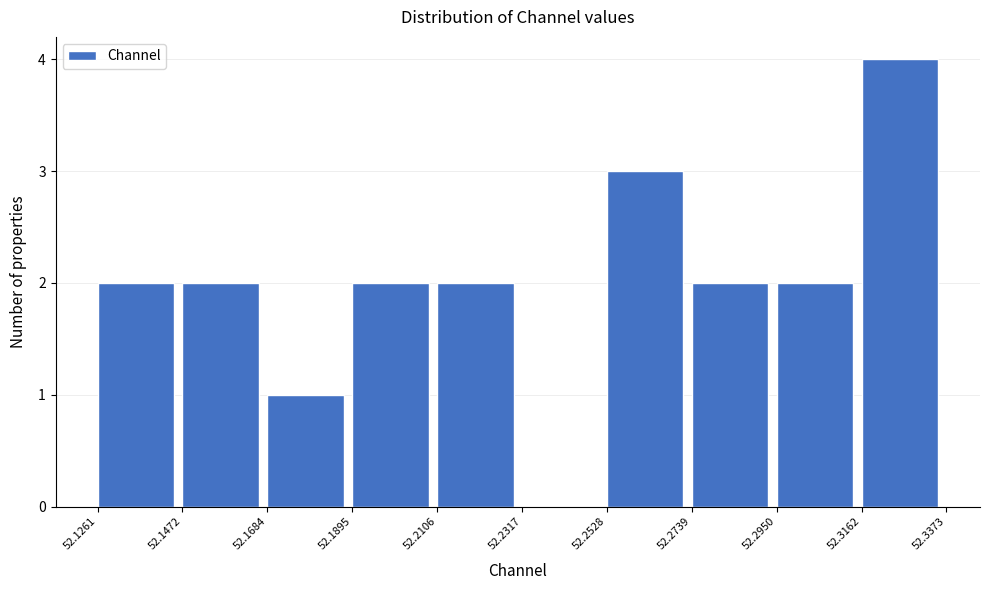

Over which range of the x-axis is the bar tallest?

52.3162 to 52.3373